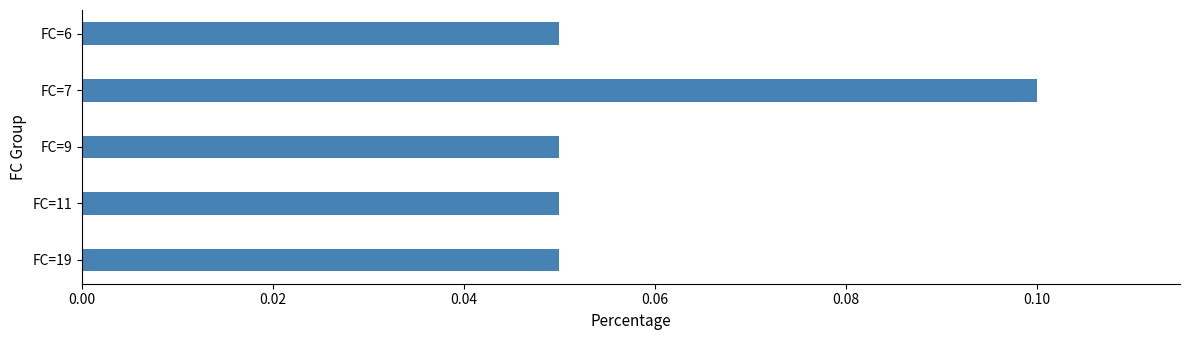

What is the sum of all values?

0.3